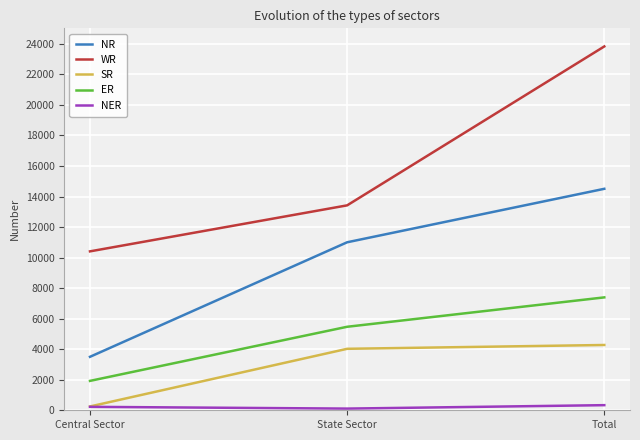

At which label does WR reach its peak?

Total